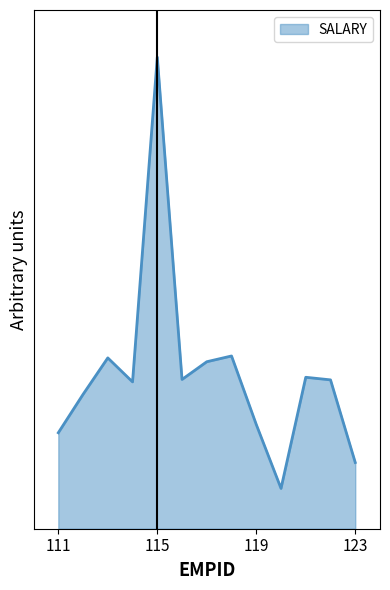

Where is the first local maximum?

113